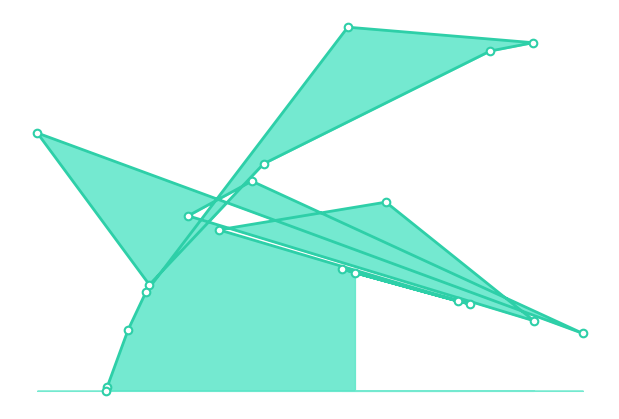

Which series has the widest spread of Y values?

y_line